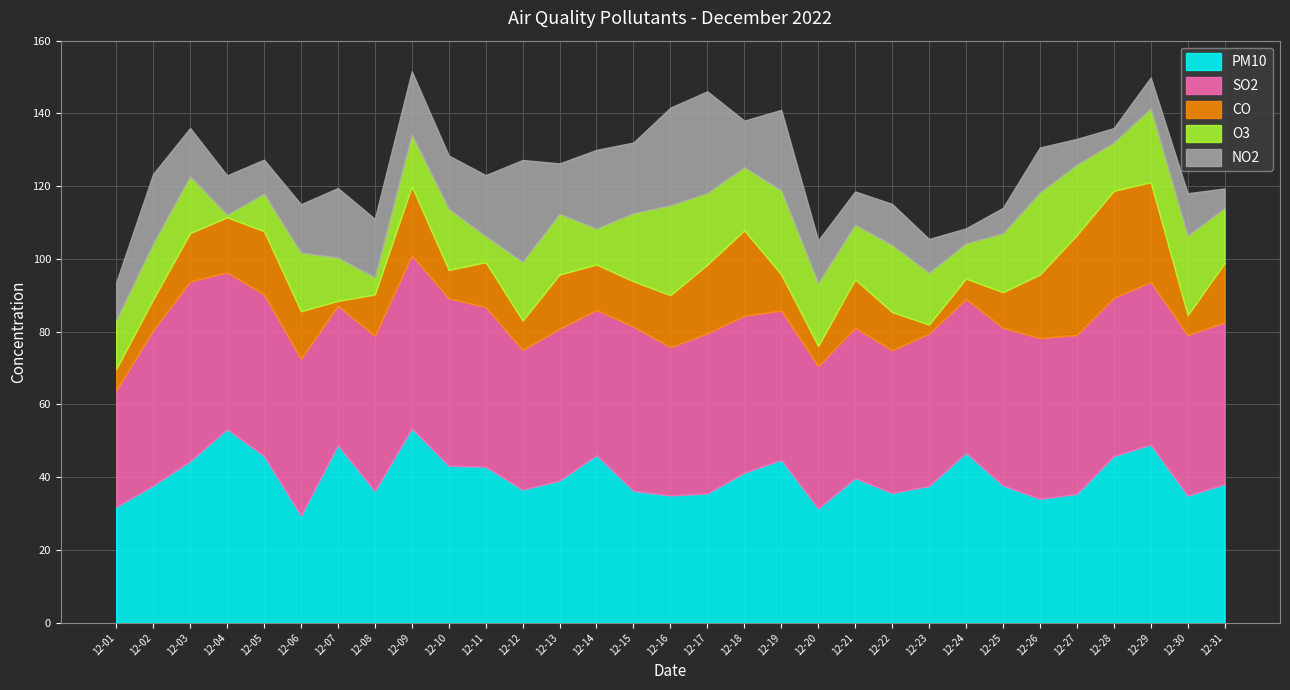

Between which two adjacent categories do NO2 and CO first intersect?

12-03 and 12-04